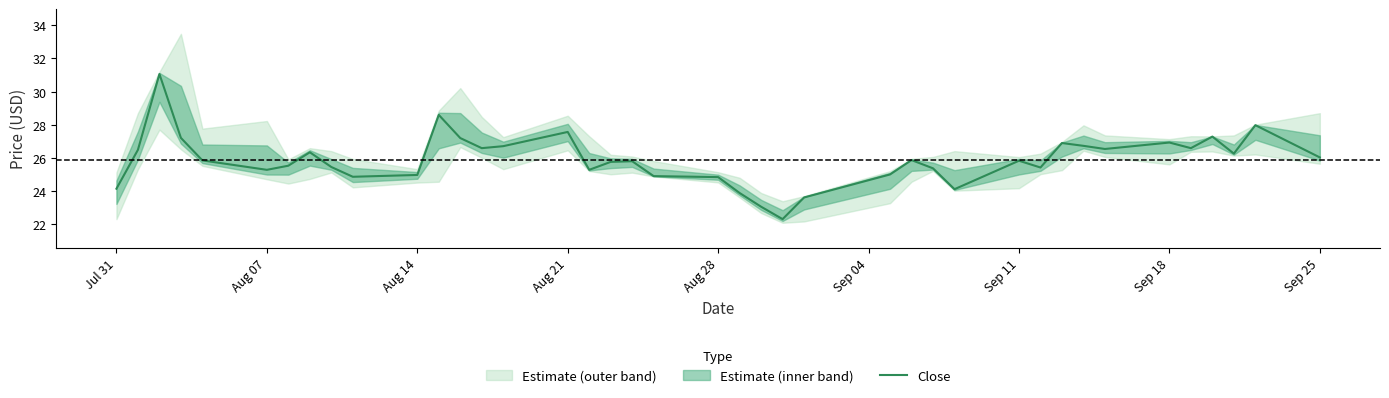

The value of Close at Sep 25 is 26.0. True or false?

True